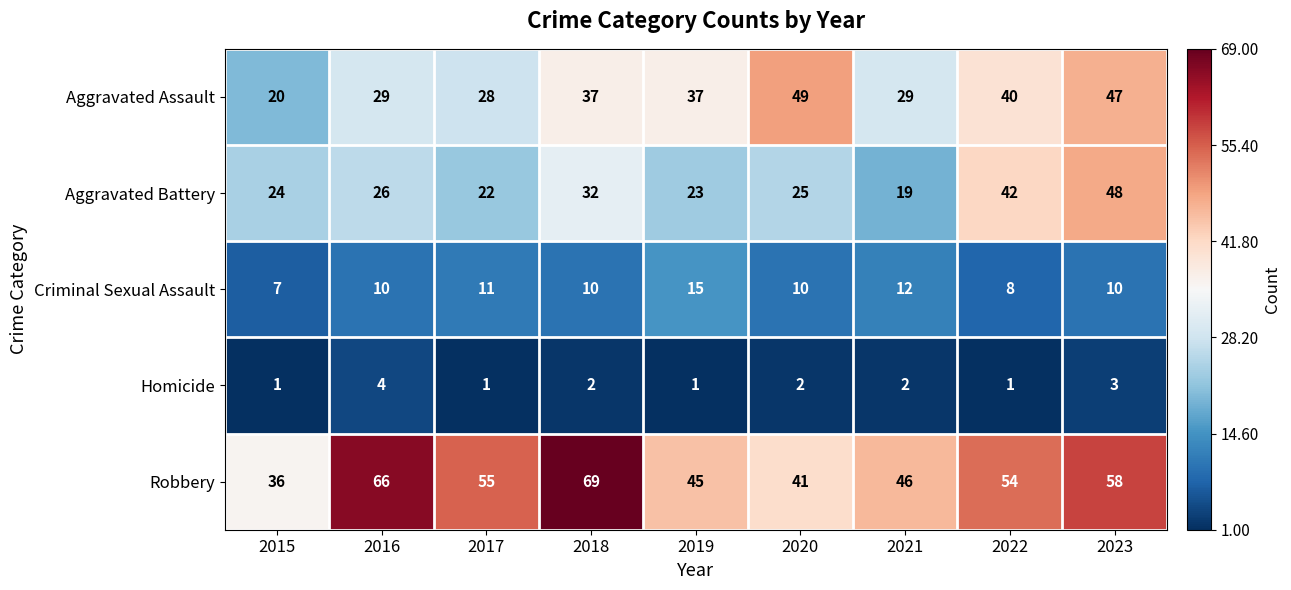

What is the maximum value shown in the chart?

69